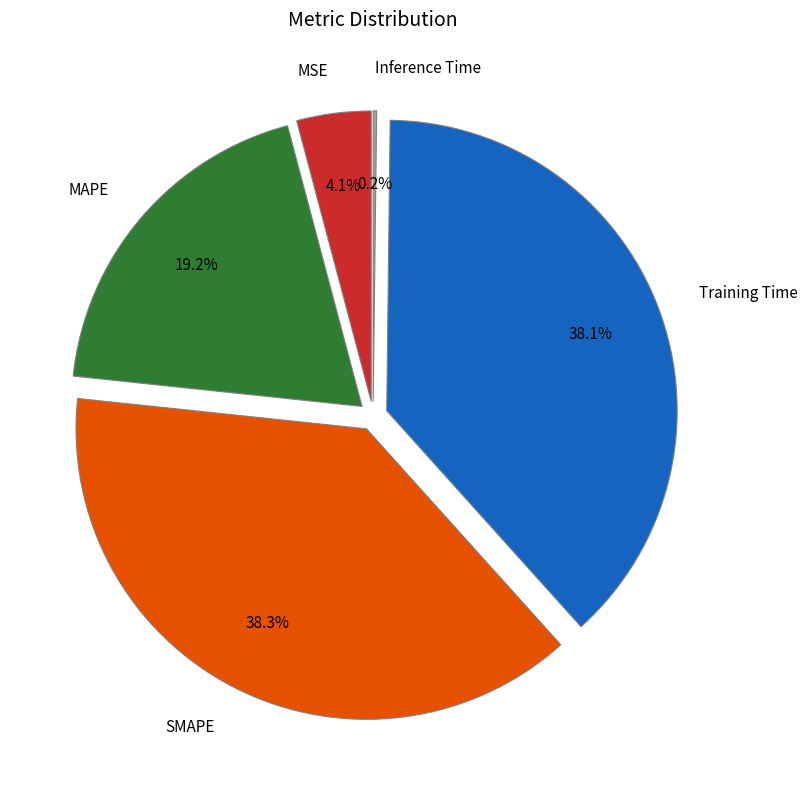

How many segments does this pie chart have?

5